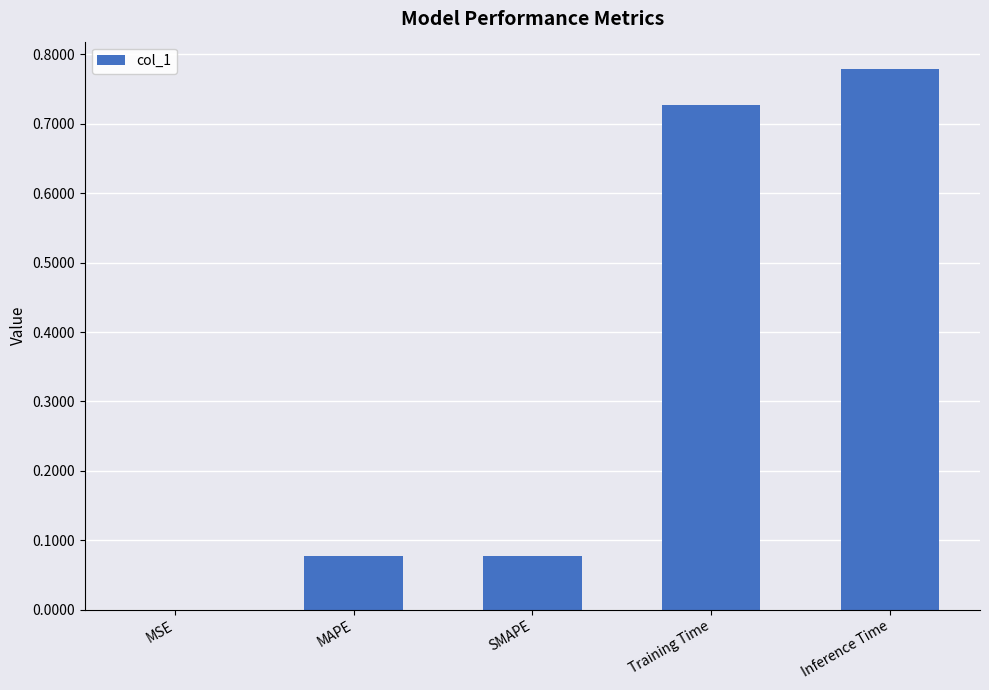

The value at Inference Time is 1.2. True or false?

False